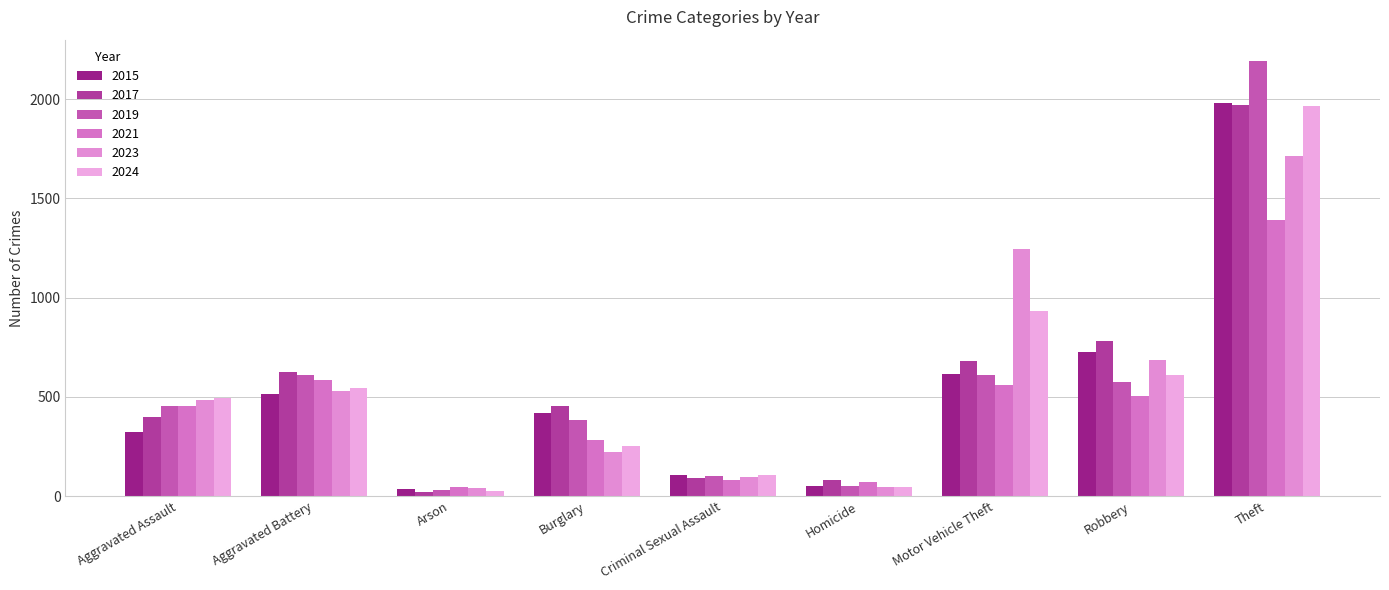

At which label is 2024 closest to 996?

Motor Vehicle Theft